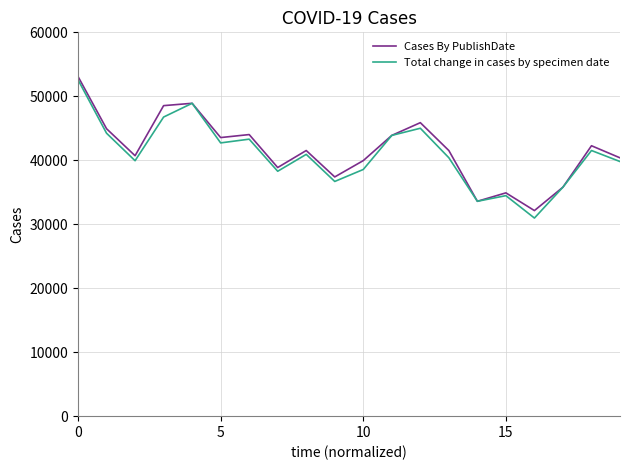

How many values in the Total change in cases by specimen date series are below 40924?

10